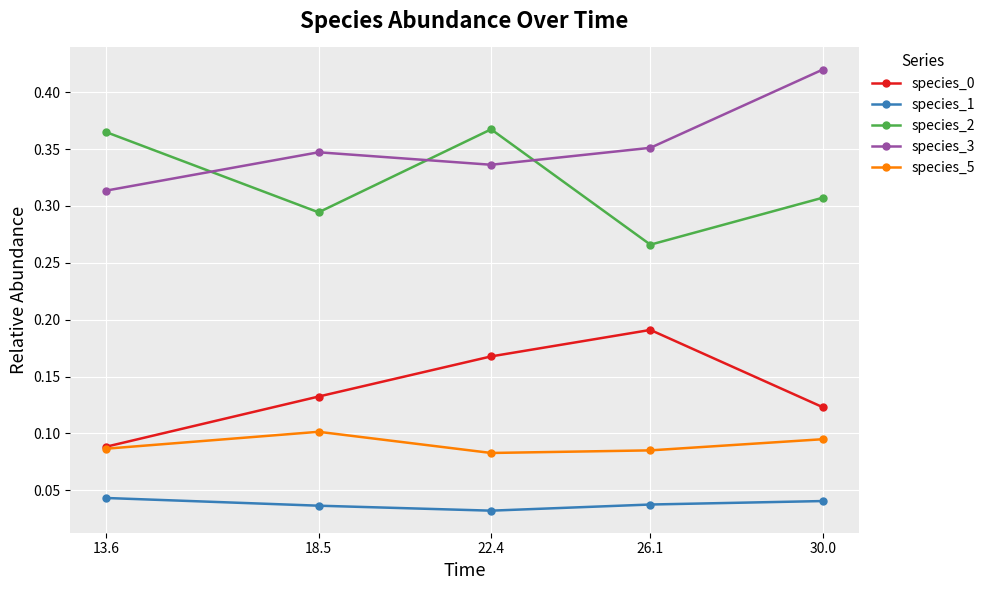

Is it true that species_5 equals 0.1 at 30.0?

True